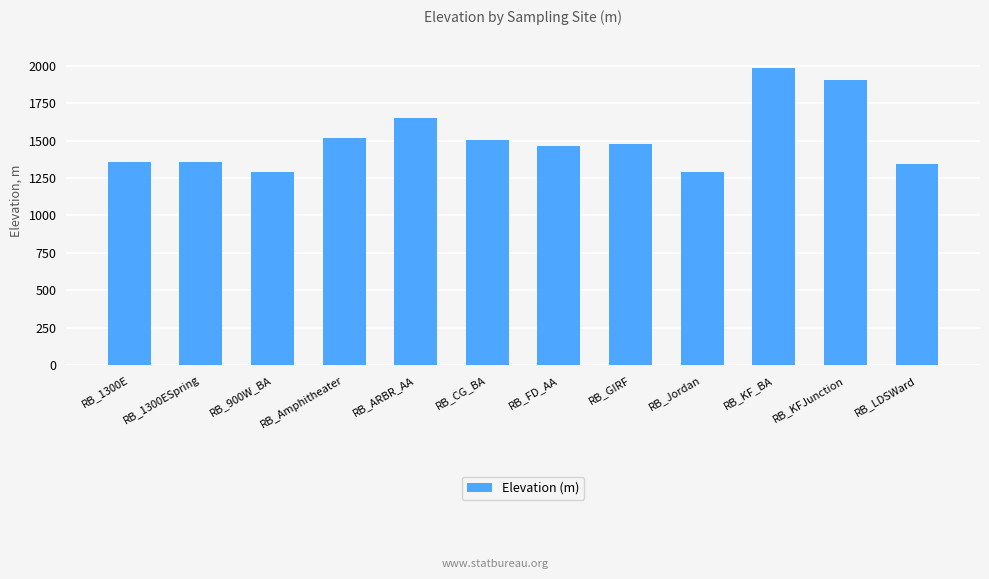

What is the change in value from RB_CG_BA to RB_Jordan?

-217